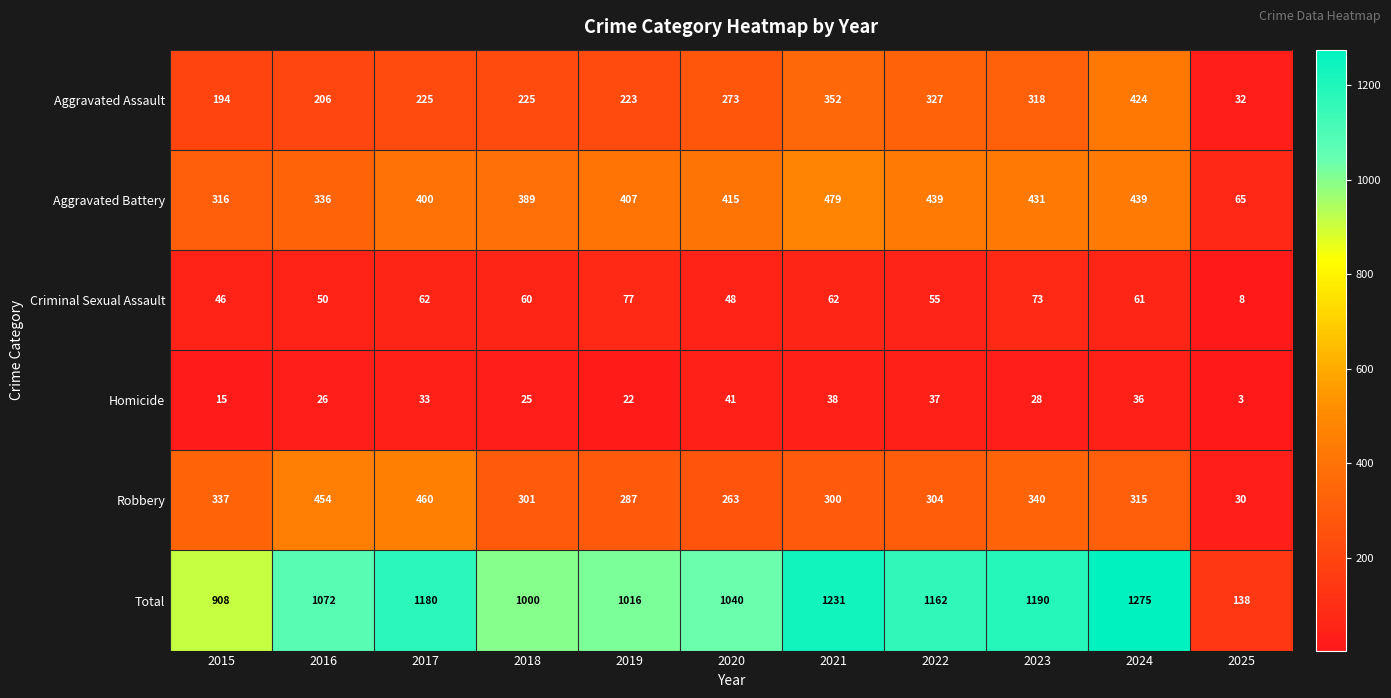

What is the total value across all series at 2022?

2324